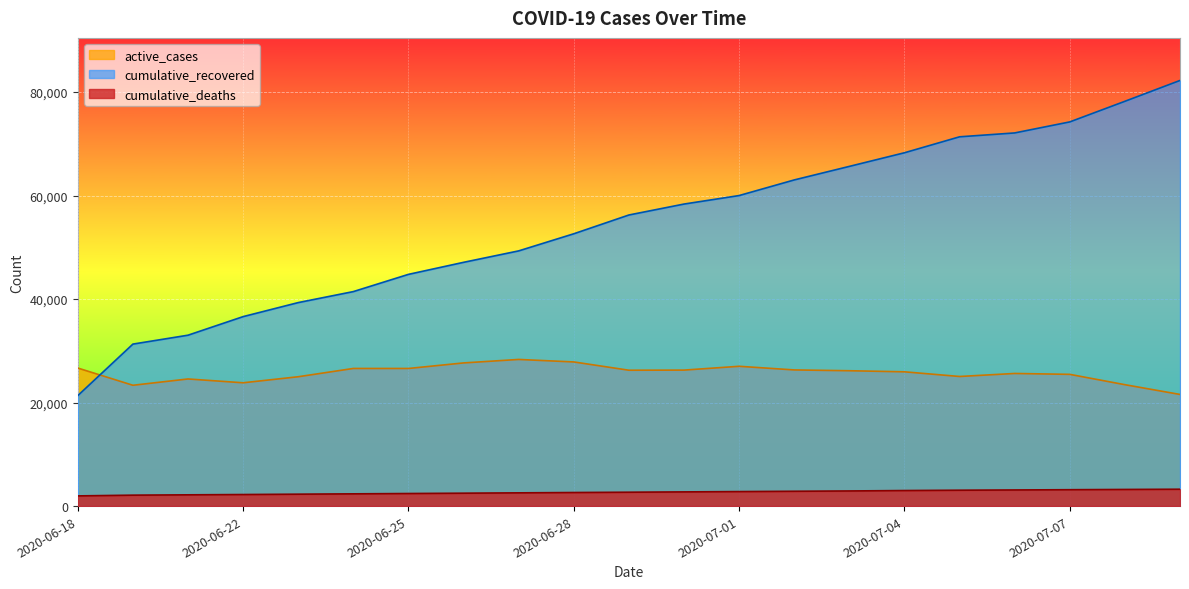

Reading right to left, extract all data points from this chart.

cumulative_recovered: 2020-07-09=82226	2020-07-08=78199	2020-07-07=74217	2020-07-06=72088	2020-07-05=71339	2020-07-04=68256	2020-07-03=65624	2020-07-02=63007	2020-07-01=59992	2020-06-30=58348	2020-06-29=56235	2020-06-28=52607	2020-06-27=49301	2020-06-26=47091	2020-06-25=44765	2020-06-24=41437	2020-06-23=39313	2020-06-22=36602	2020-06-21=33013	2020-06-20=31294	2020-06-18=21341
cumulative_deaths: 2020-07-09=3258	2020-07-08=3213	2020-07-07=3165	2020-07-06=3115	2020-07-05=3067	2020-07-04=3004	2020-07-03=2923	2020-07-02=2864	2020-07-01=2803	2020-06-30=2742	2020-06-29=2680	2020-06-28=2623	2020-06-27=2558	2020-06-26=2492	2020-06-25=2429	2020-06-24=2365	2020-06-23=2301	2020-06-22=2233	2020-06-21=2175	2020-06-20=2112	2020-06-18=1969
active_cases: 2020-07-09=21567	2020-07-08=23452	2020-07-07=25449	2020-07-06=25620	2020-07-05=25038	2020-07-04=25940	2020-07-03=26148	2020-07-02=26304	2020-07-01=27007	2020-06-30=26270	2020-06-29=26246	2020-06-28=27847	2020-06-27=28329	2020-06-26=27657	2020-06-25=26586	2020-06-24=26588	2020-06-23=24988	2020-06-22=23820	2020-06-21=24558	2020-06-20=23340	2020-06-18=26669